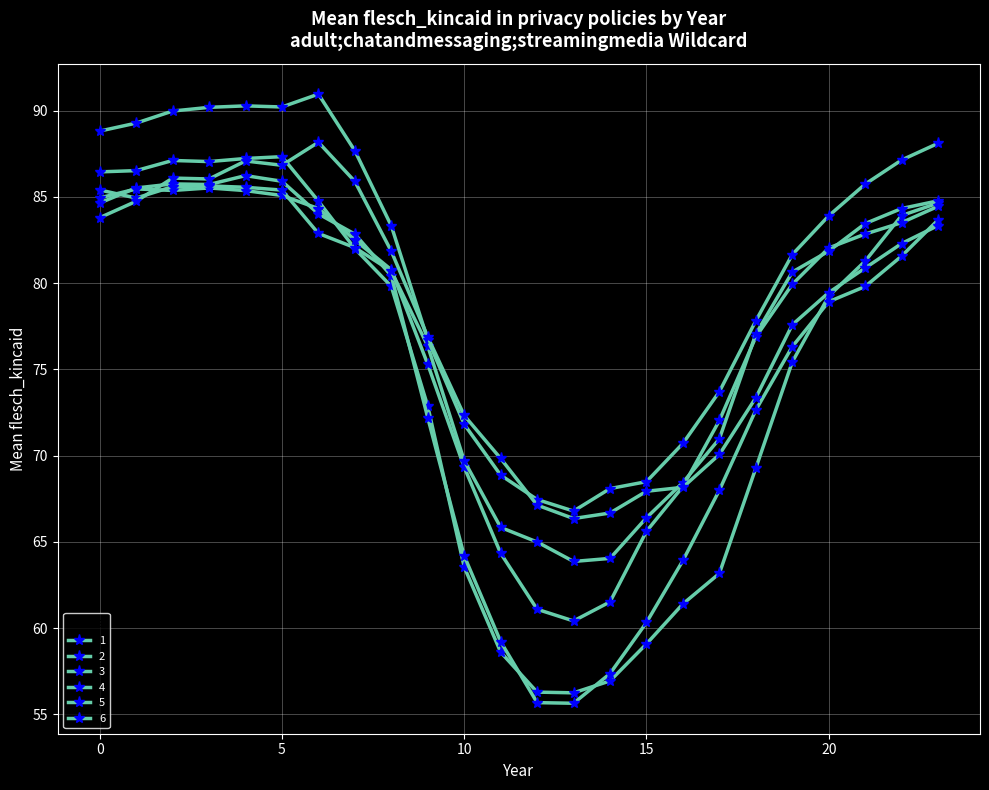

True or false: 1 has more than 2 points higher than both neighbors.

False